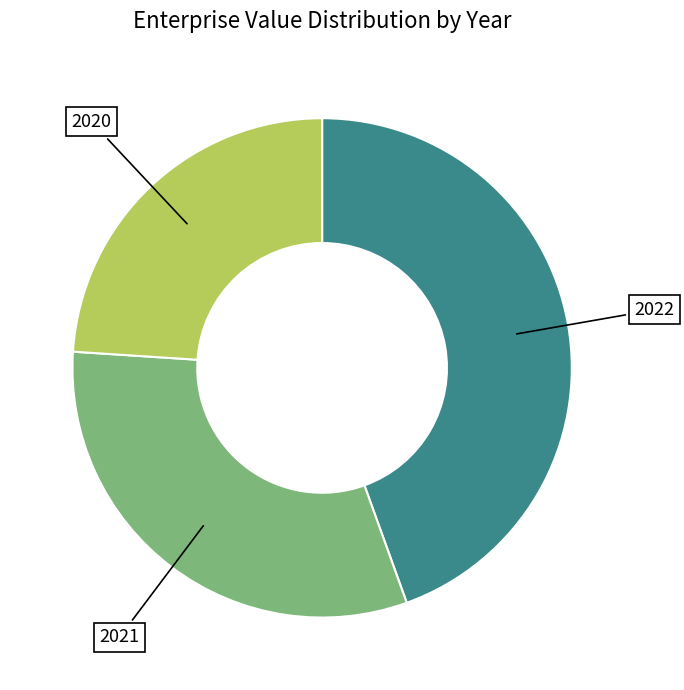

Does any single category account for the majority?

No